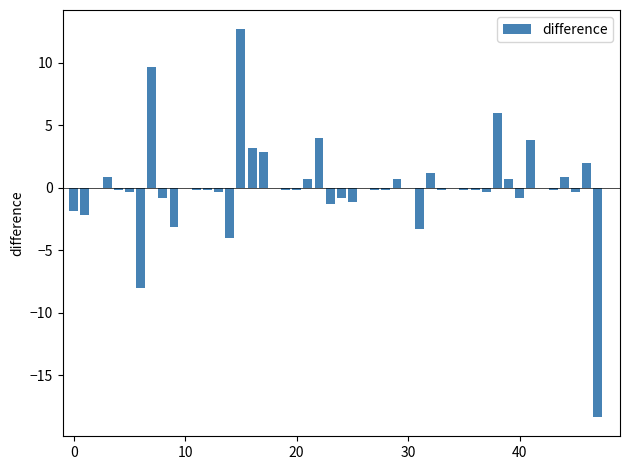

What is the maximum value shown in the chart?

12.7